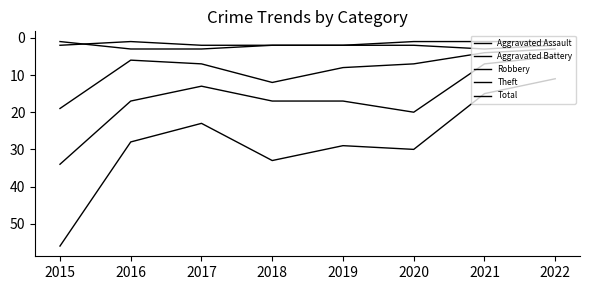

What is the total value across all series at 2016?

55